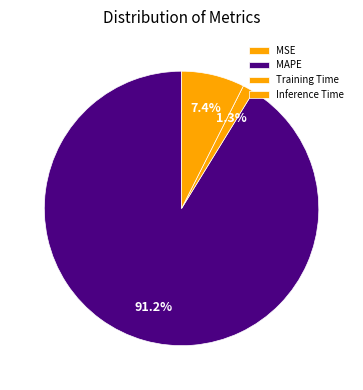

Count the number of slices in the pie.

4